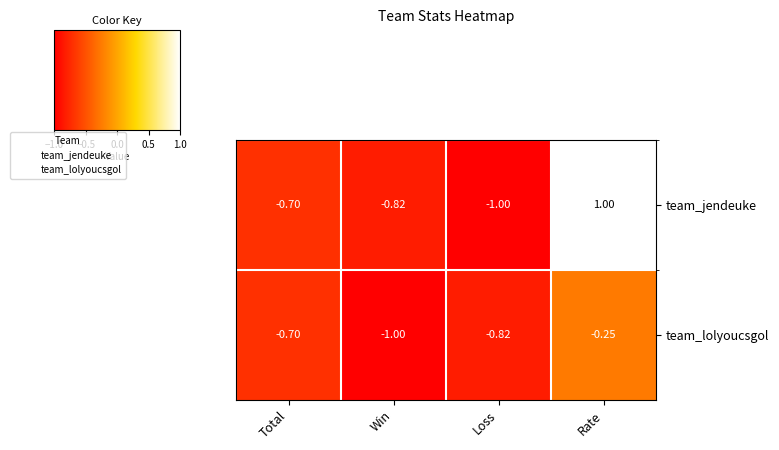

List the series in order of their peak value, highest first.

team_jendeuke, team_lolyoucsgol